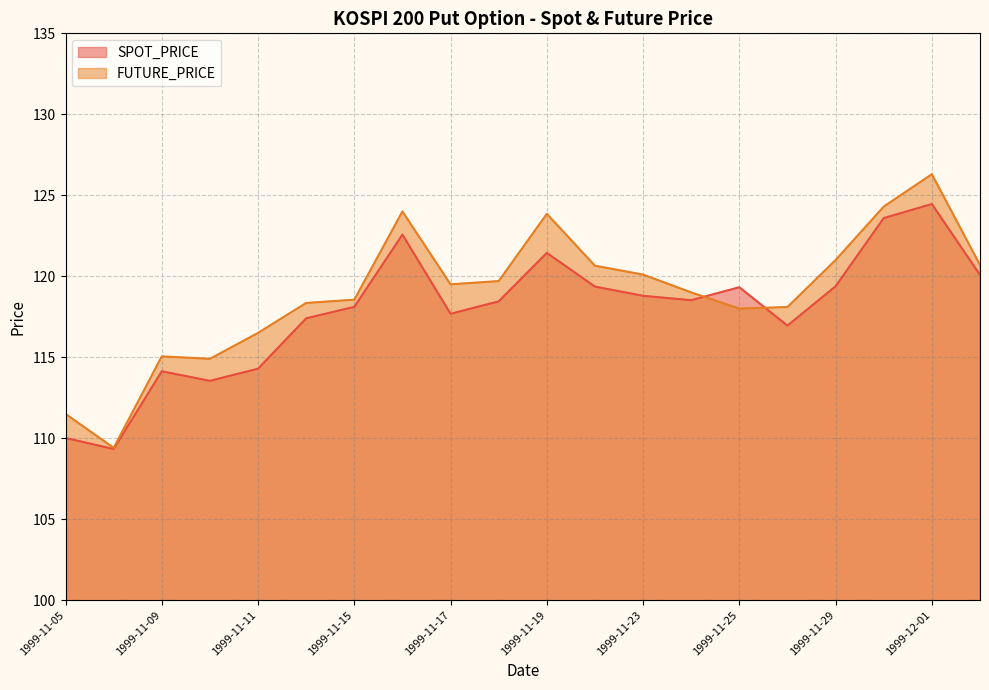

What are all the series names shown in the legend?

SPOT_PRICE, FUTURE_PRICE